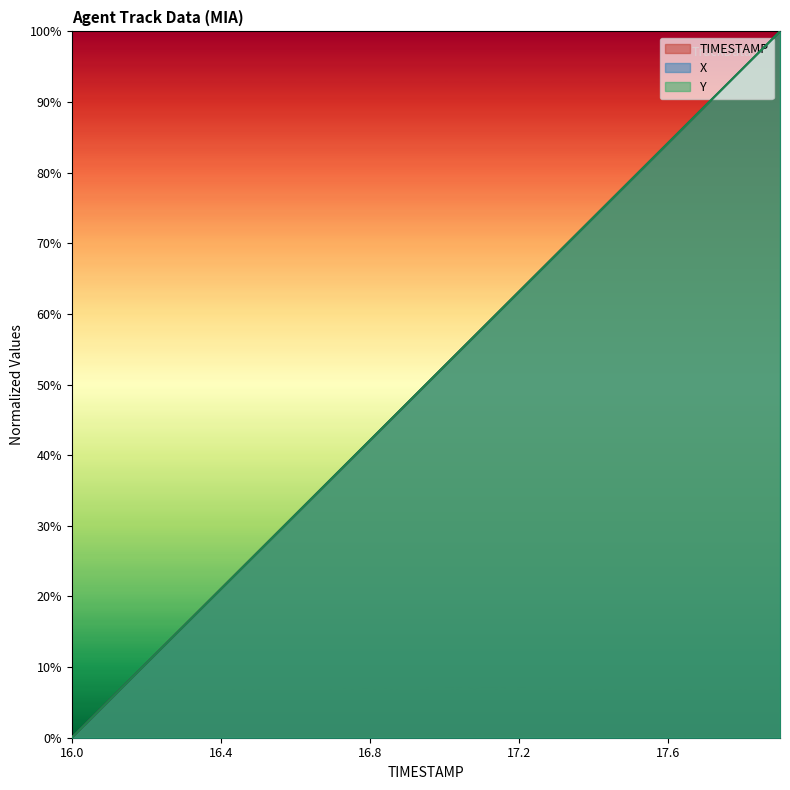

At how many categories does at least one series exceed 69?

6